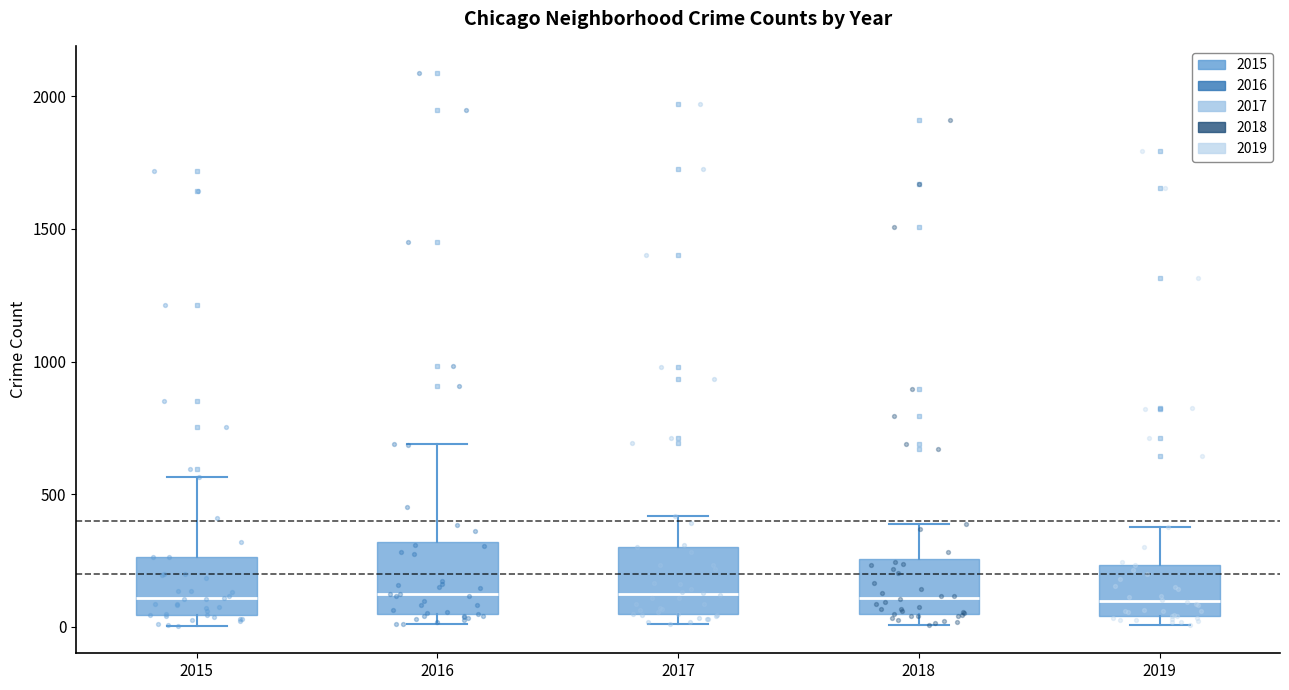

Where is the lower edge of the box at x = 2019 on the y-axis? The values are not printed on the chart, so give them approximately, as read against the axis.

50